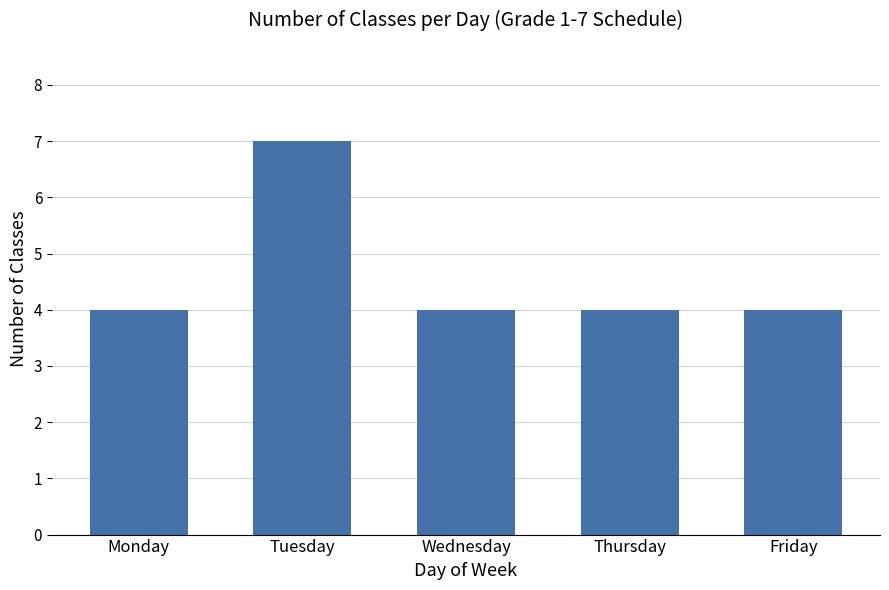

How many bars are there in total?

5